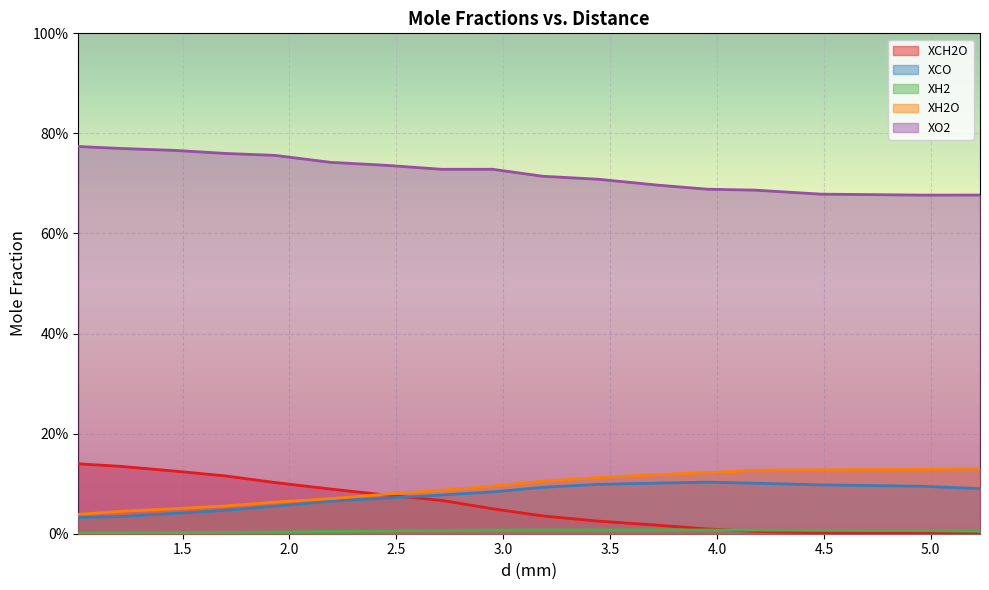

Does the chart display data point markers on the line(s)?

No